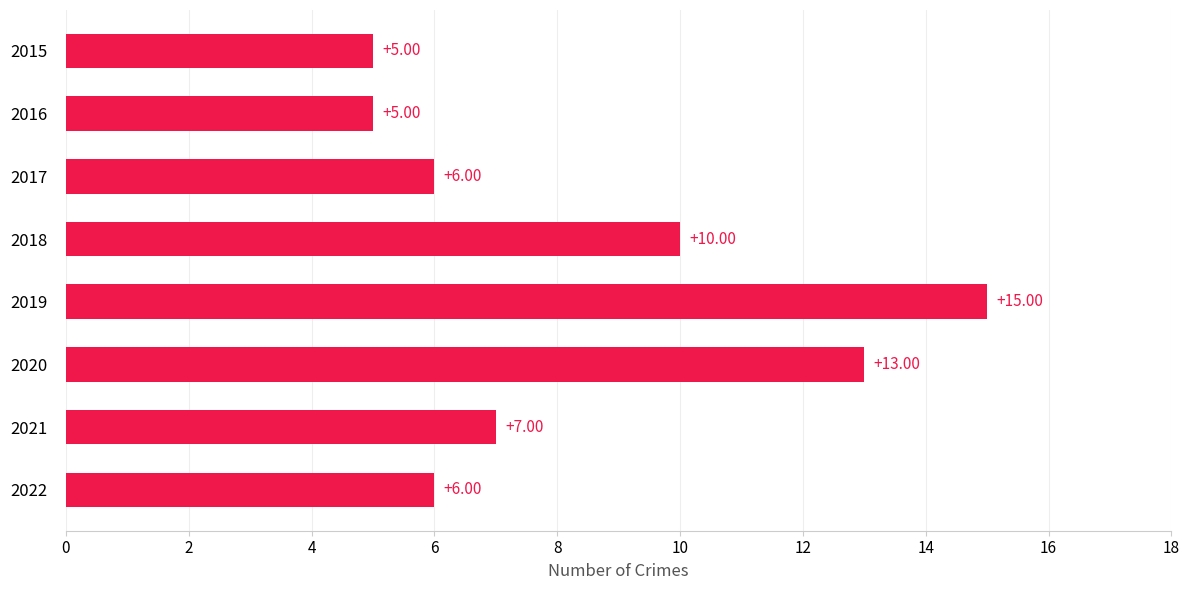

What is the difference between the second highest and minimum values?

8